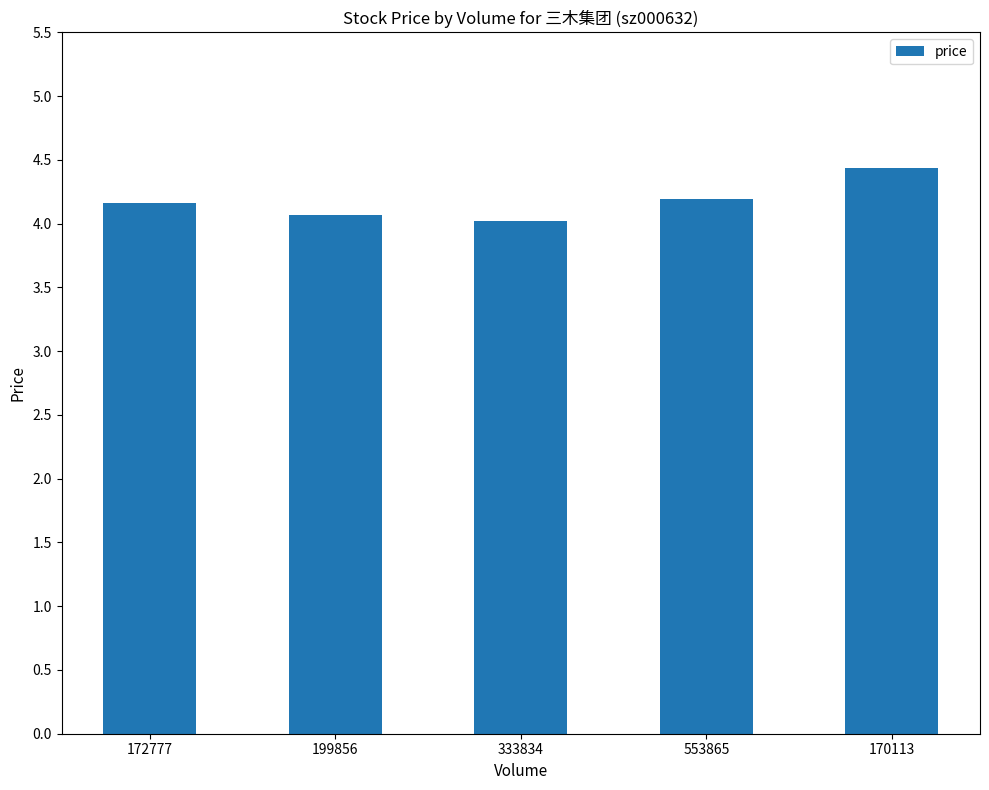

Which has a higher value, 170113 or 172777?

170113